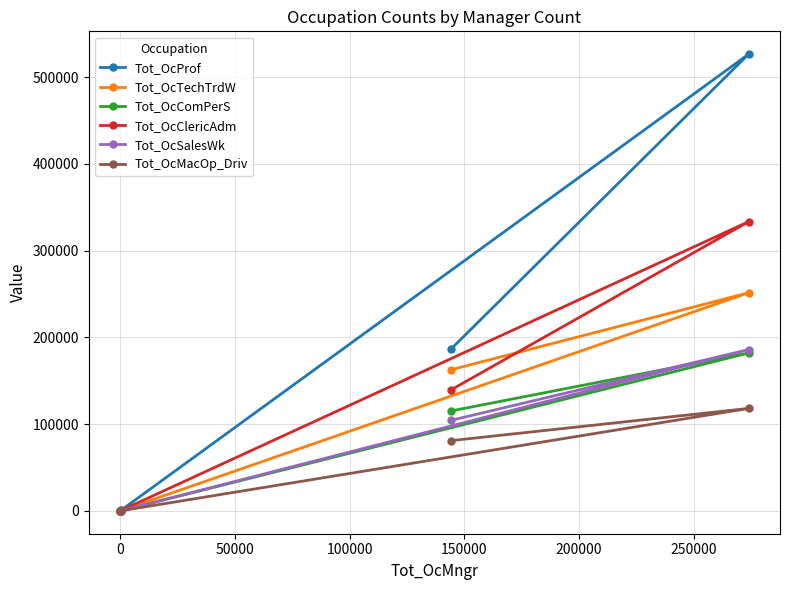

Does the chart have visible grid lines?

Yes